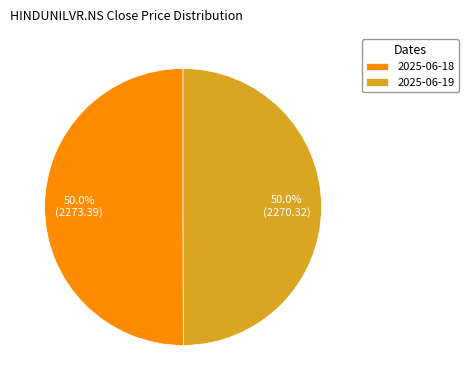

What portion of the pie excludes 2025-06-18?

50.0%